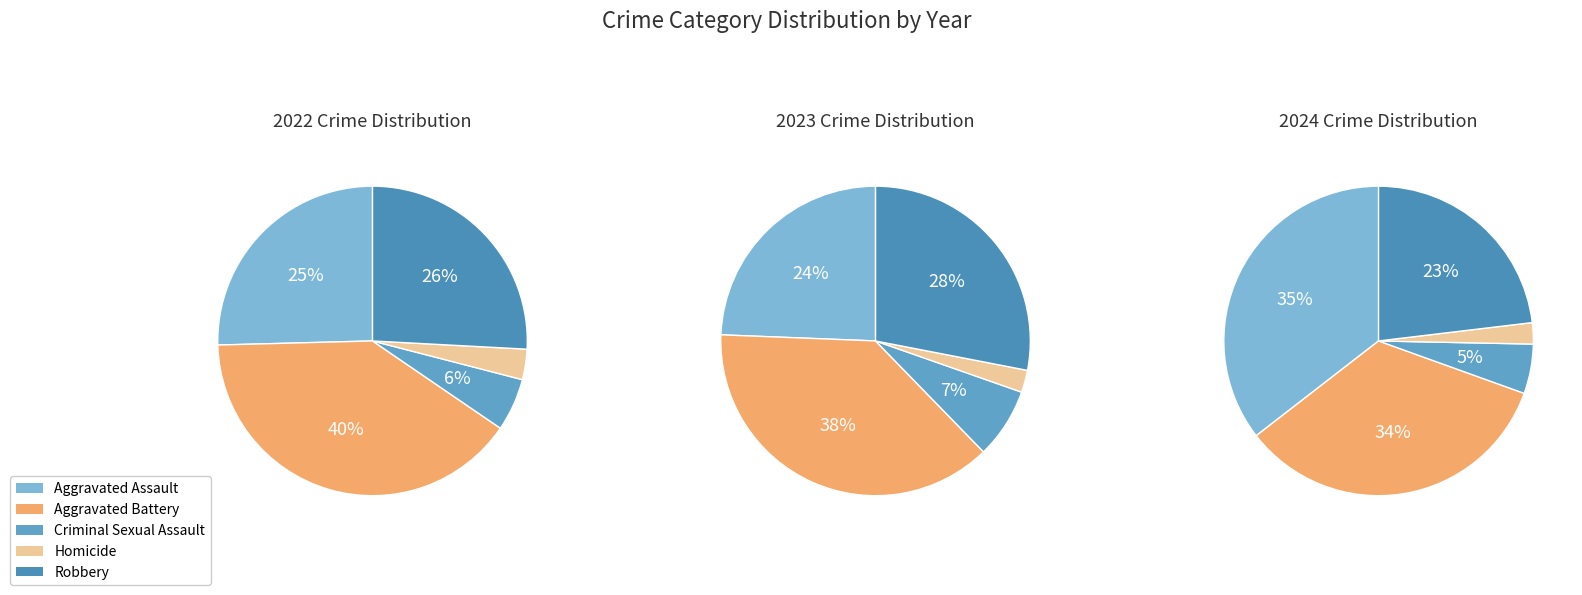

Rank the categories by value from lowest to highest.

Homicide, Criminal Sexual Assault, Robbery, Aggravated Battery, Aggravated Assault